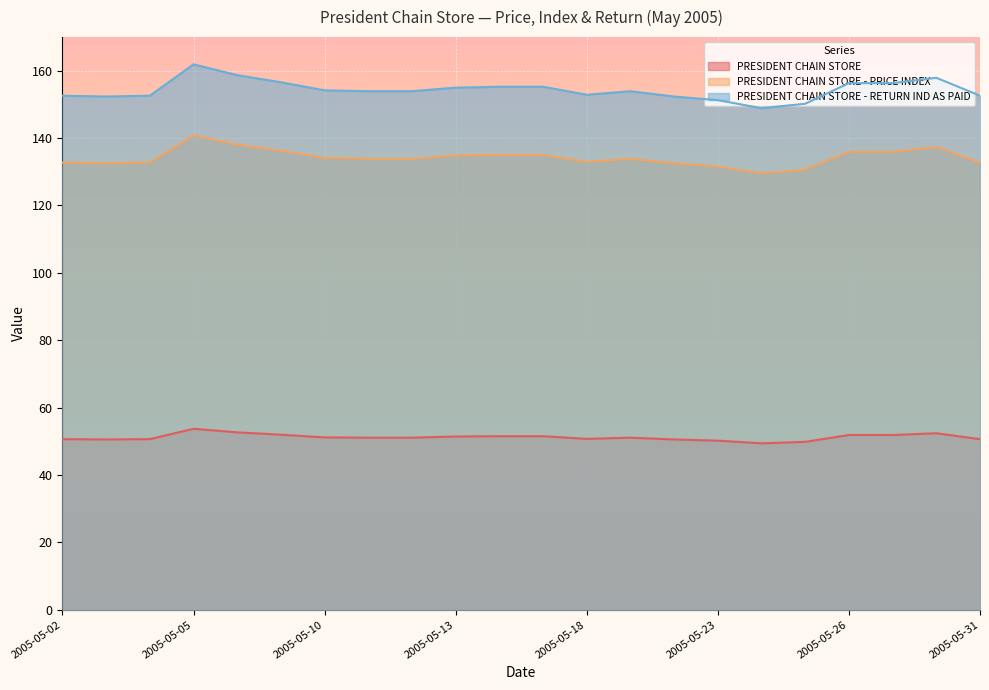

Reading right to left, list all the values displayed in this chart.

PRESIDENT CHAIN STORE: 2005-05-31=50.6	2005-05-30=52.4	2005-05-27=51.9	2005-05-26=51.9	2005-05-25=49.8	2005-05-24=49.4	2005-05-23=50.2	2005-05-20=50.5	2005-05-19=51.1	2005-05-18=50.7	2005-05-17=51.5	2005-05-16=51.5	2005-05-13=51.4	2005-05-12=51.1	2005-05-11=51.1	2005-05-10=51.1	2005-05-09=51.9	2005-05-06=52.6	2005-05-05=53.7	2005-05-04=50.6	2005-05-03=50.5	2005-05-02=50.6
PRESIDENT CHAIN STORE - PRICE INDEX: 2005-05-31=132.7	2005-05-30=137.3	2005-05-27=135.9	2005-05-26=135.9	2005-05-25=130.6	2005-05-24=129.5	2005-05-23=131.5	2005-05-20=132.5	2005-05-19=133.8	2005-05-18=132.9	2005-05-17=135.0	2005-05-16=135.0	2005-05-13=134.8	2005-05-12=133.8	2005-05-11=133.8	2005-05-10=134.1	2005-05-09=136.2	2005-05-06=138.0	2005-05-05=140.8	2005-05-04=132.7	2005-05-03=132.5	2005-05-02=132.7
PRESIDENT CHAIN STORE - RETURN IND AS PAID: 2005-05-31=152.5	2005-05-30=157.8	2005-05-27=156.3	2005-05-26=156.3	2005-05-25=150.2	2005-05-24=148.8	2005-05-23=151.2	2005-05-20=152.3	2005-05-19=153.9	2005-05-18=152.8	2005-05-17=155.2	2005-05-16=155.2	2005-05-13=154.9	2005-05-12=153.9	2005-05-11=153.9	2005-05-10=154.1	2005-05-09=156.5	2005-05-06=158.6	2005-05-05=161.8	2005-05-04=152.5	2005-05-03=152.3	2005-05-02=152.5